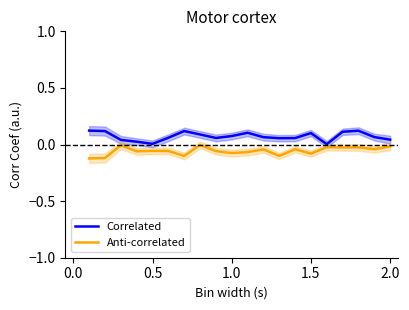

List the series in order of their overall mean, lowest first.

Anti-correlated, Correlated